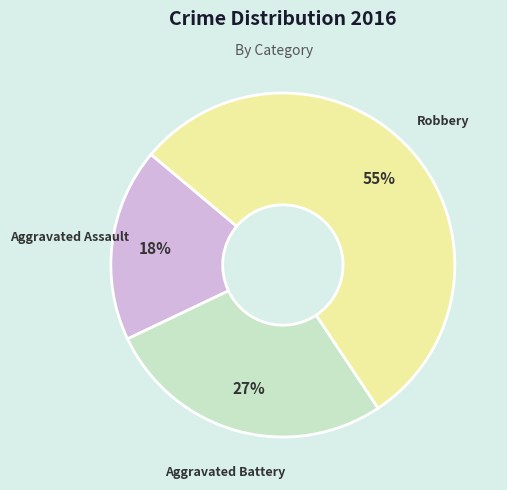

Does any single category account for the majority?

Yes